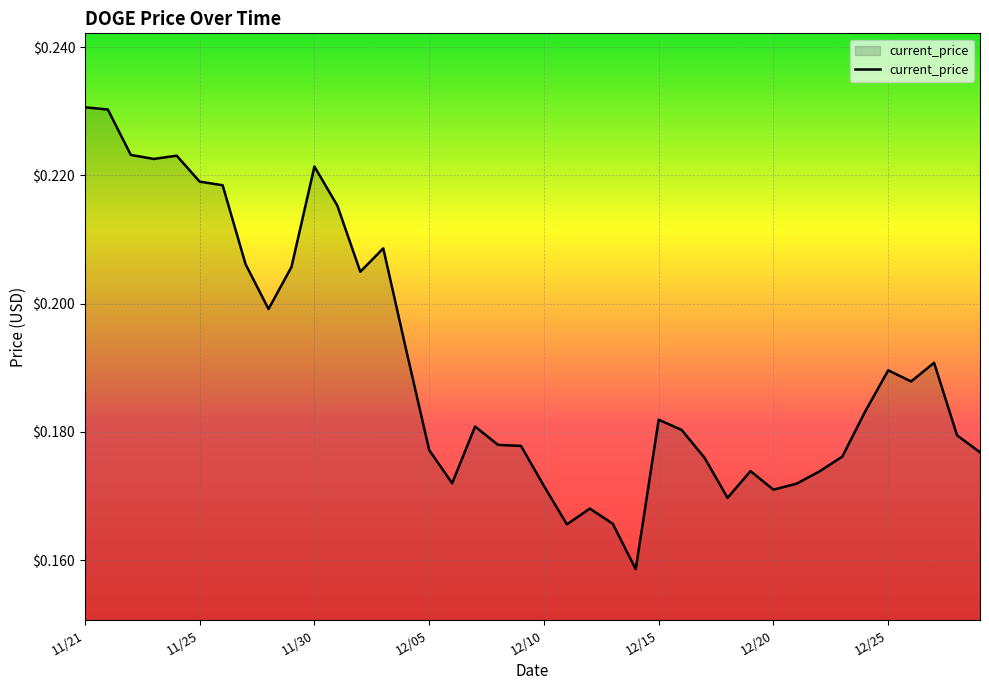

How many lines are shown in the chart?

1